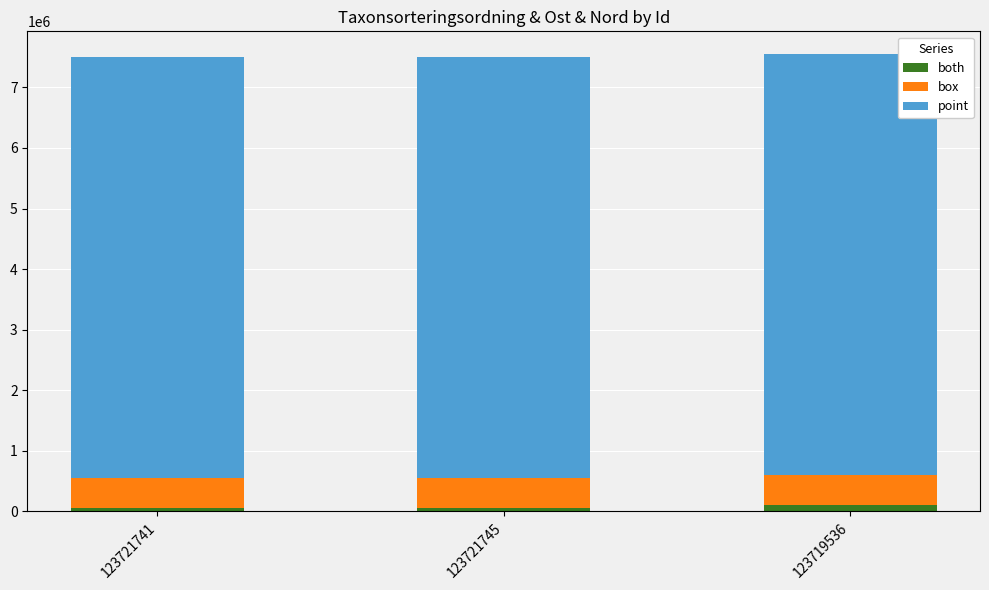

Is it true that both equals 98101 at 123719536?

True